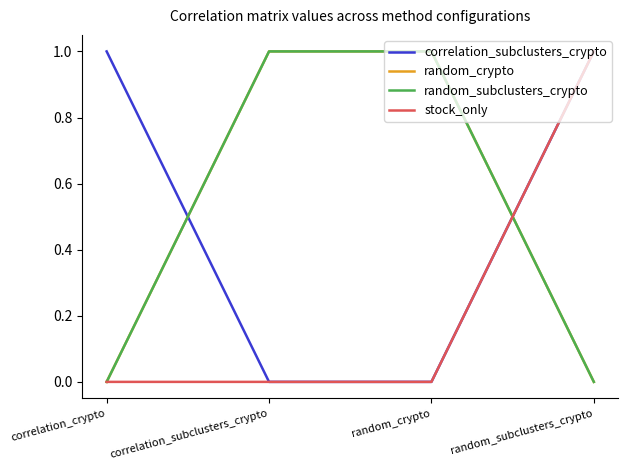

Which series ends up on top after the final intersection of correlation_subclusters_crypto and random_crypto?

correlation_subclusters_crypto